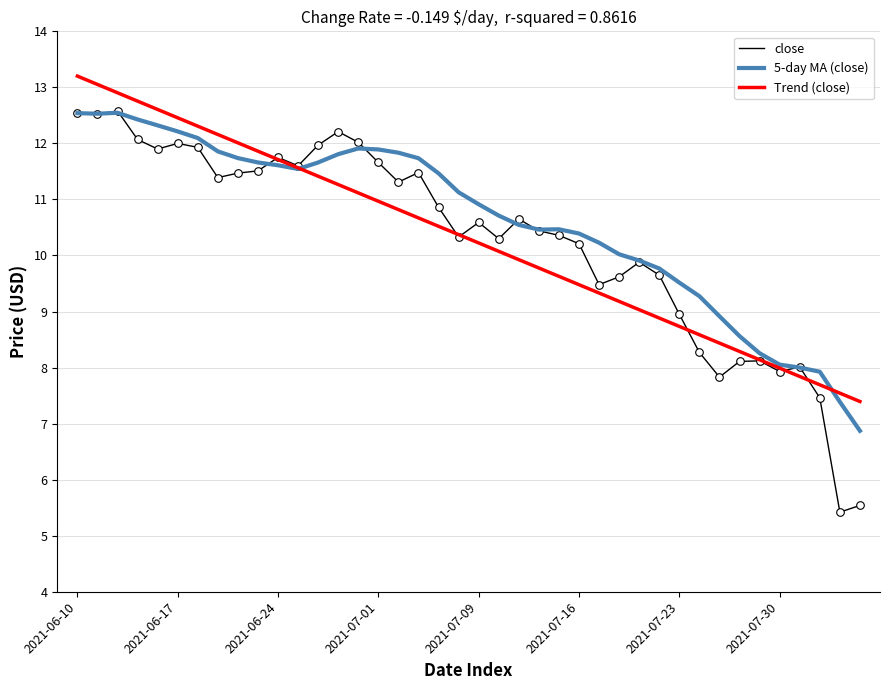

What are all the series names shown in the legend?

close, 5-day MA (close), Trend (close)